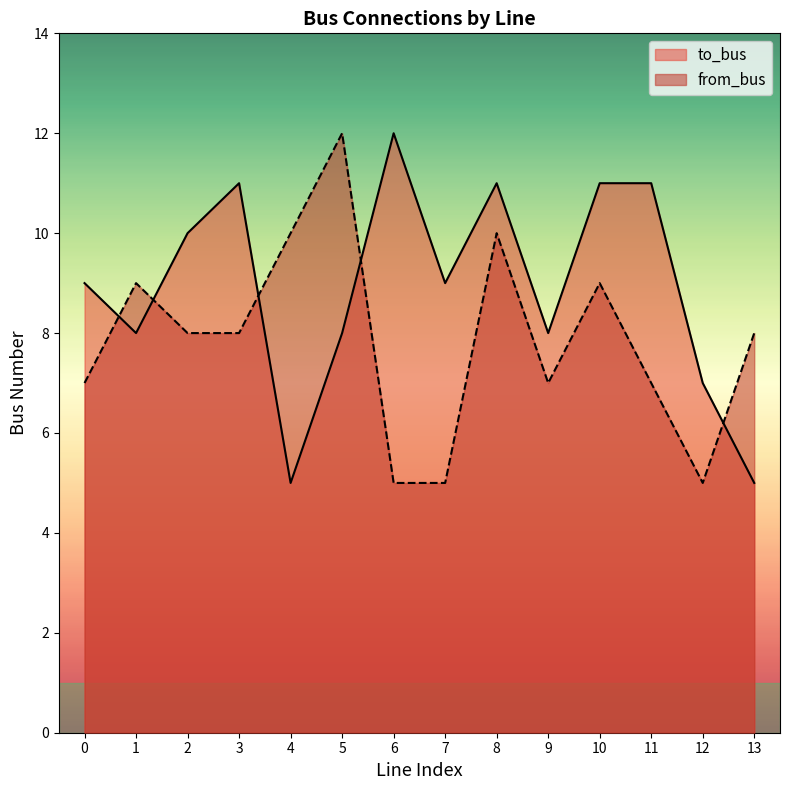

Which has a higher value, 2 or 10?

10